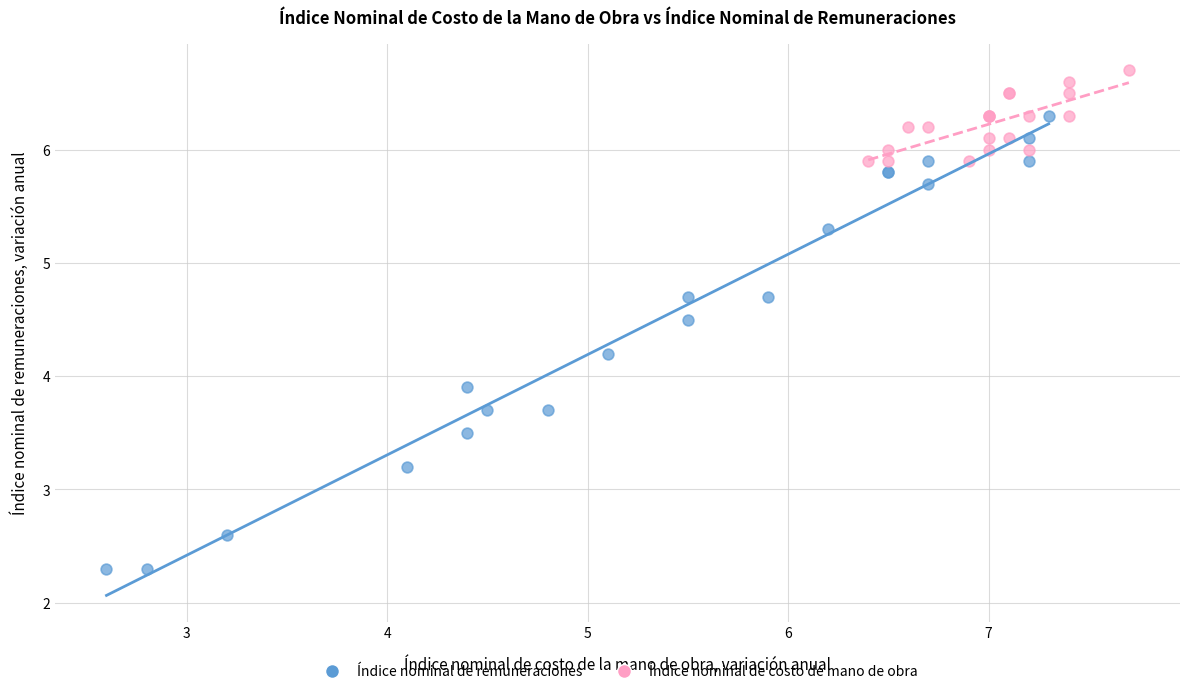

What are all the series names shown in the legend?

Índice nominal de remuneraciones, Índice nominal de costo de mano de obra